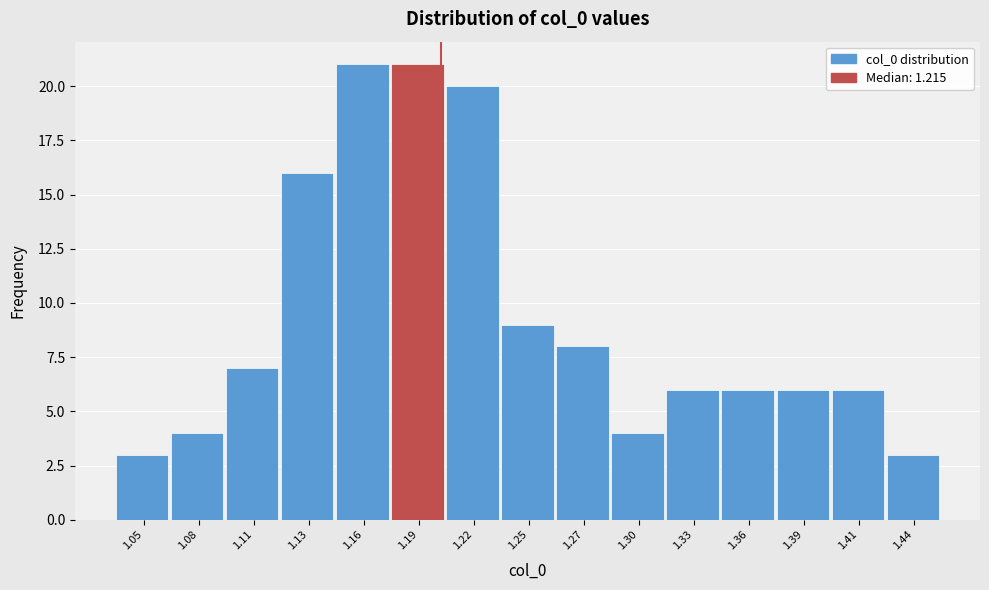

Reading left to right, list all the values displayed in this chart.

1.05=3	1.08=4	1.11=7	1.13=16	1.16=21	1.19=21	1.22=20	1.25=9	1.27=8	1.30=4	1.33=6	1.36=6	1.39=6	1.41=6	1.44=3